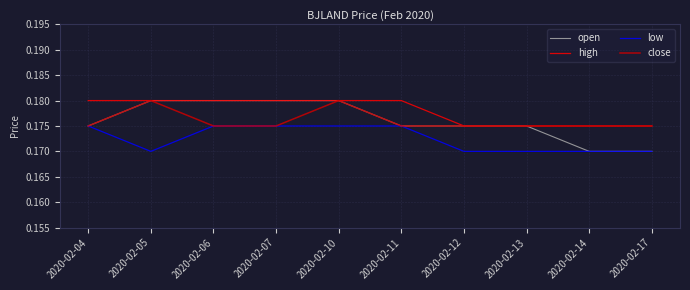

Which series has the widest spread of values?

open